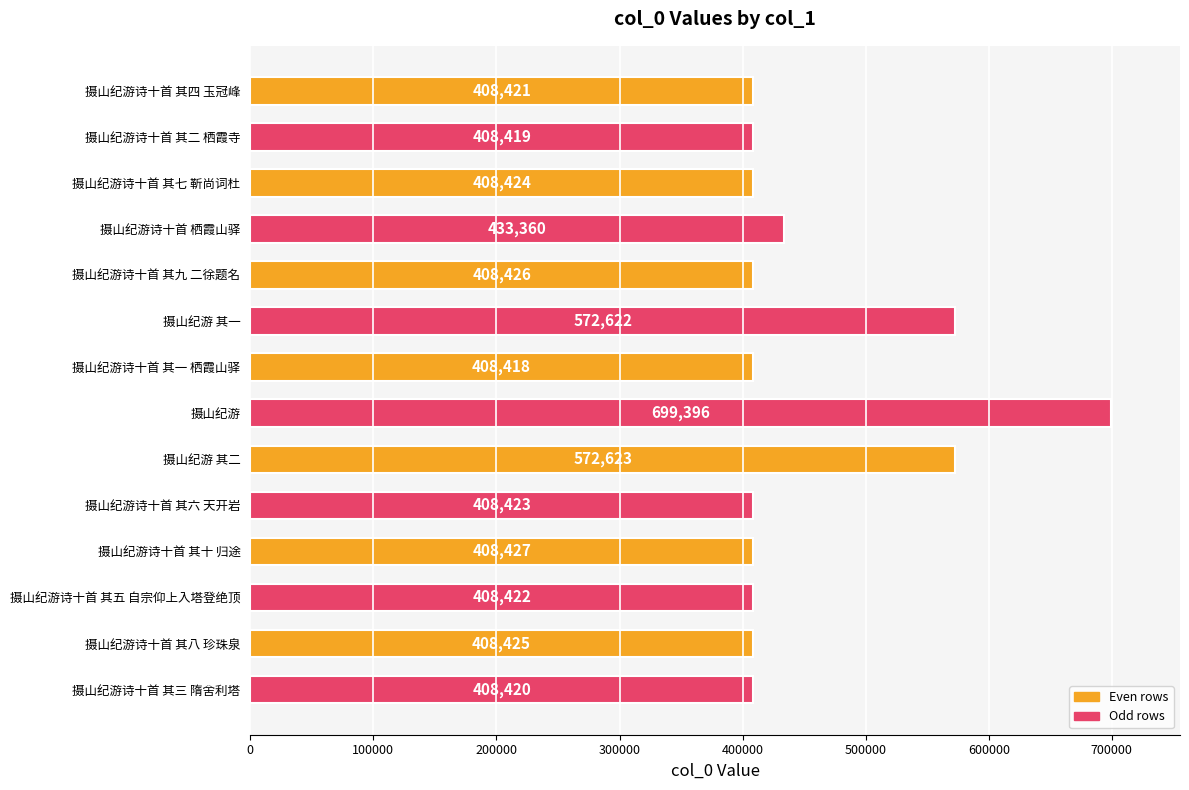

Rank the categories by value from lowest to highest.

摄山纪游诗十首 其一 栖霞山驿, 摄山纪游诗十首 其二 栖霞寺, 摄山纪游诗十首 其三 隋舍利塔, 摄山纪游诗十首 其四 玉冠峰, 摄山纪游诗十首 其五 自宗仰上入塔登绝顶, 摄山纪游诗十首 其六 天开岩, 摄山纪游诗十首 其七 靳尚词杜, 摄山纪游诗十首 其八 珍珠泉, 摄山纪游诗十首 其九 二徐题名, 摄山纪游诗十首 其十 归途, 摄山纪游诗十首 栖霞山驿, 摄山纪游 其一, 摄山纪游 其二, 摄山纪游